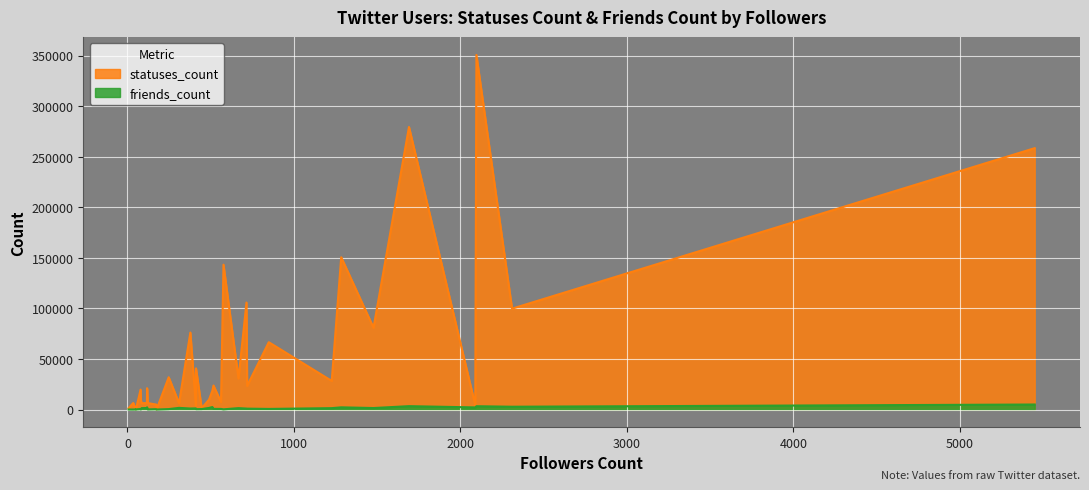

Is it true that friends_count equals 548 at 50?

False